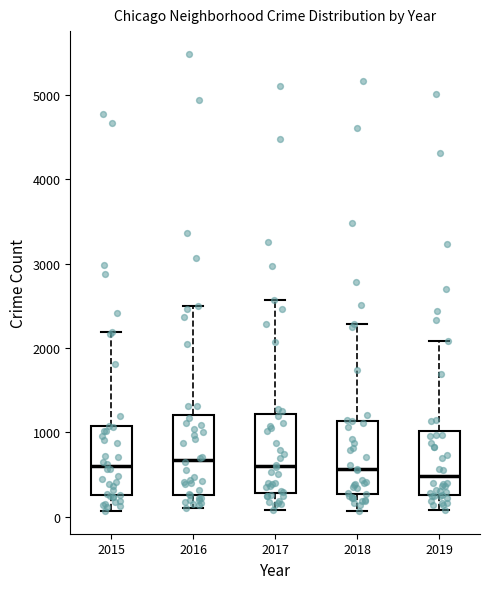

Reading left to right, transcribe this box plot: for each box, give where its median line is, the range the box spans, and where its two whiskers end, as read against the y-axis. The values are not printed on the chart, so give them approximately, as read against the axis.

2015: median 600, box 300 to 1100, whiskers 100 to 2200
2016: median 700, box 300 to 1200, whiskers 100 to 2500
2017: median 600, box 300 to 1200, whiskers 100 to 2600
2018: median 600, box 300 to 1100, whiskers 100 to 2300
2019: median 500, box 300 to 1000, whiskers 100 to 2100